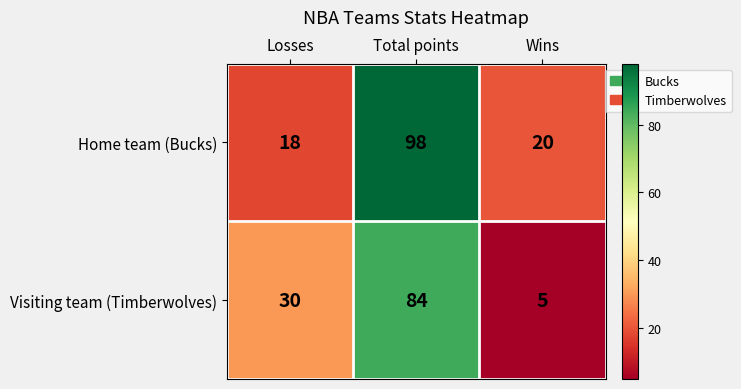

What is the difference between the Visiting team (Timberwolves) values at Losses and Total points?

54